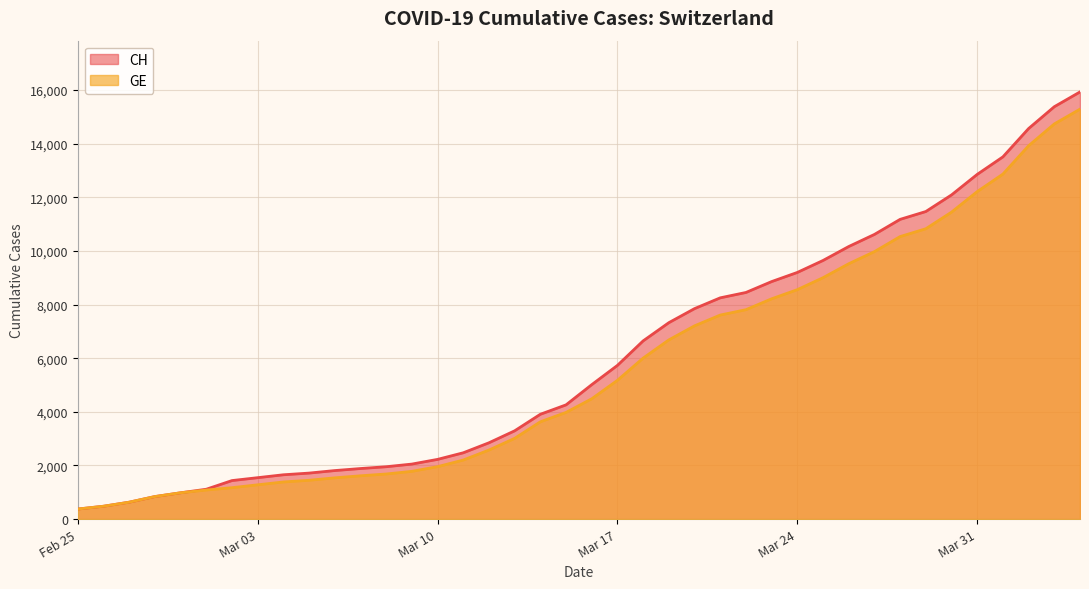

The GE series shows 2079 at 2020-03-15. True or false?

False